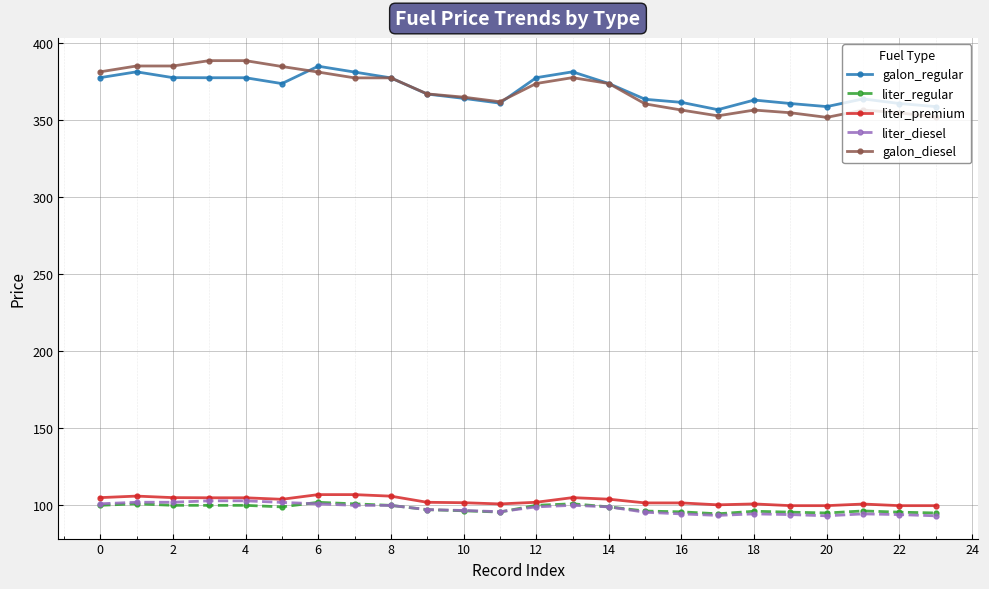

At how many categories does at least one series exceed 195?

24